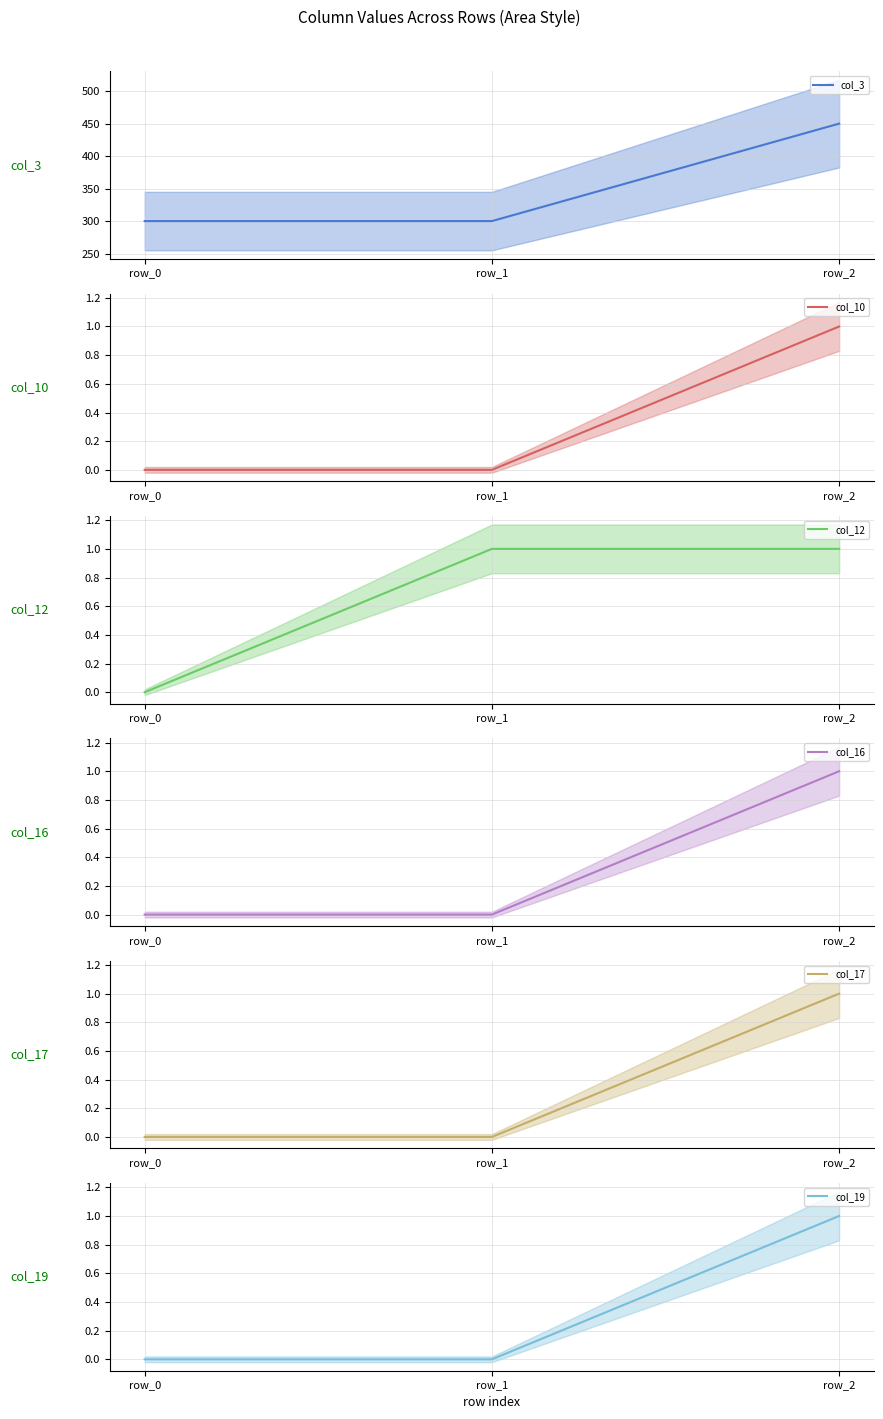

What is the difference between the maximum and minimum values in the col_10 series?

1